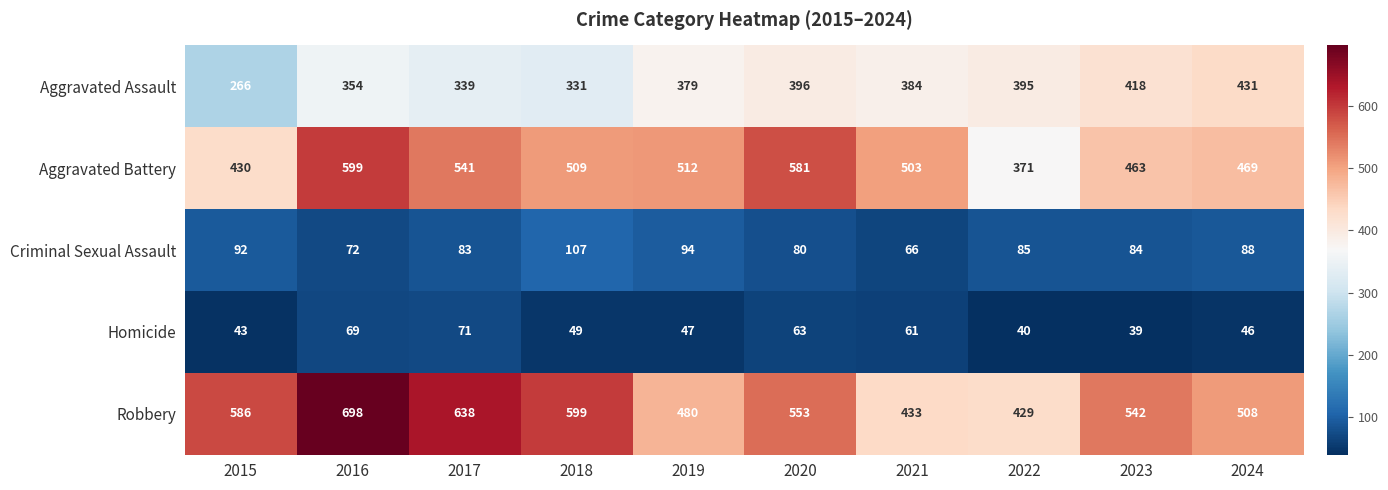

Which series changed the most between 2017 and 2022?

Robbery